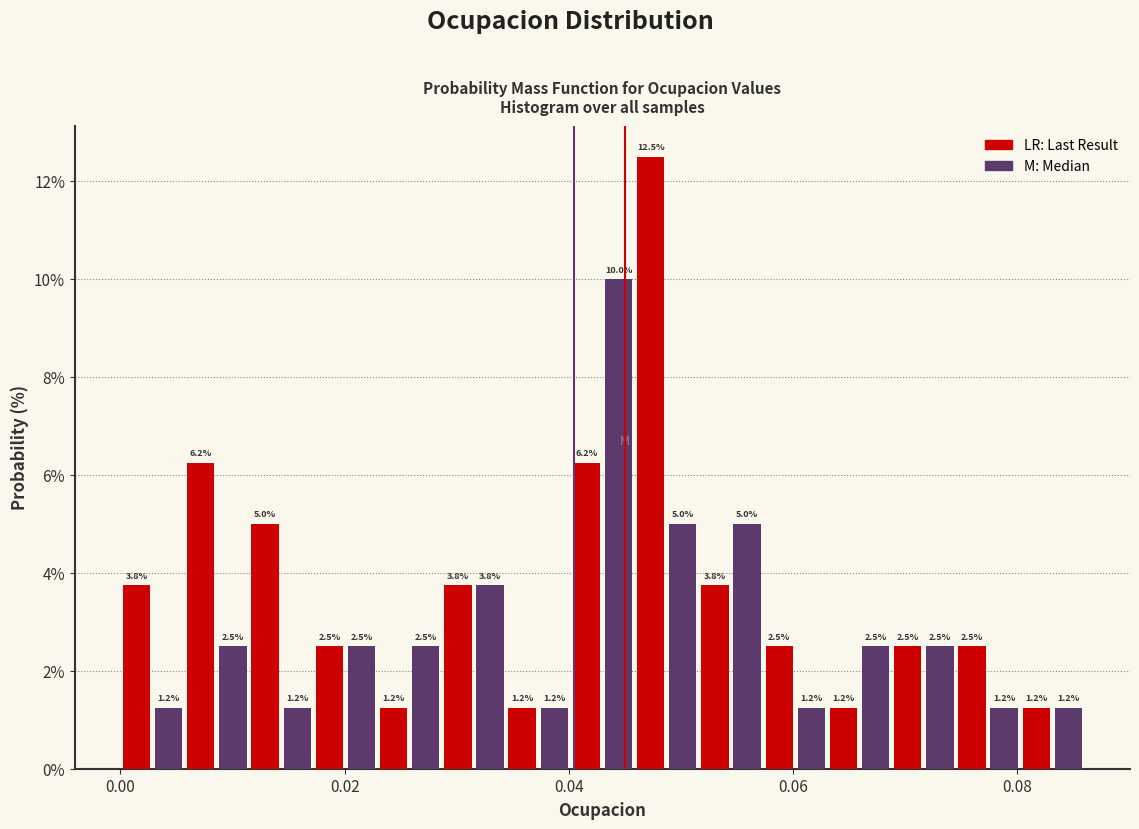

Around what value on the x-axis is the tallest bar? Give the approximate position of its centre, as read against the axis.

0.048